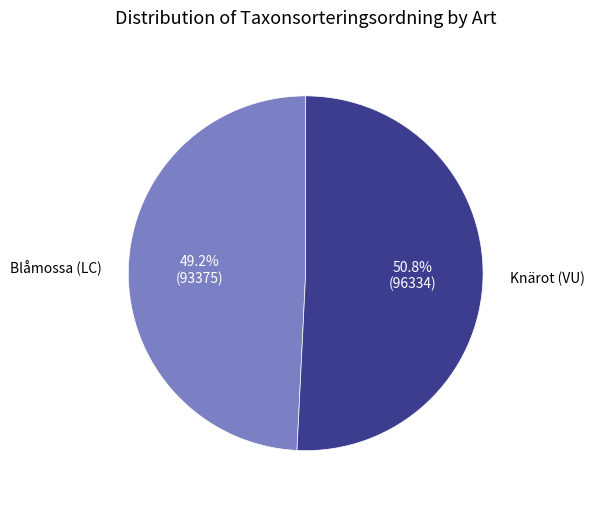

Is it true that Knärot (VU) is 51% of the pie?

True